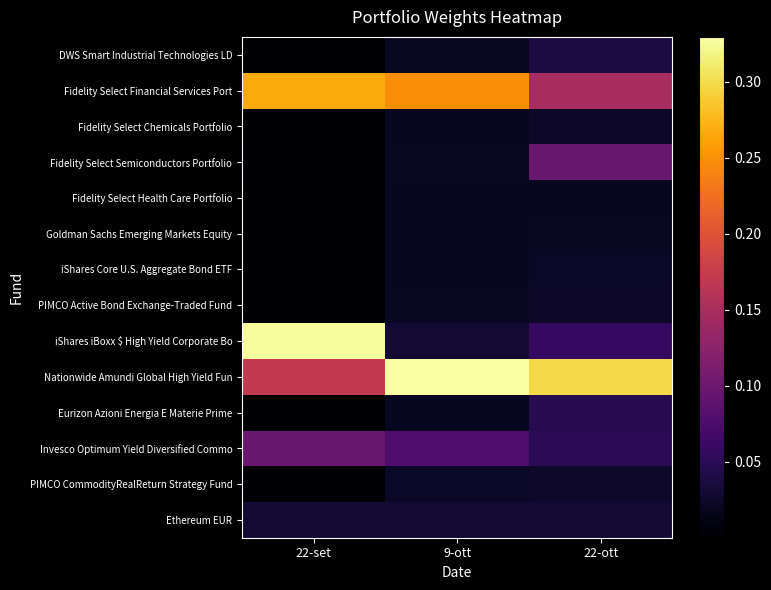

What is the greatest value displayed?

0.3